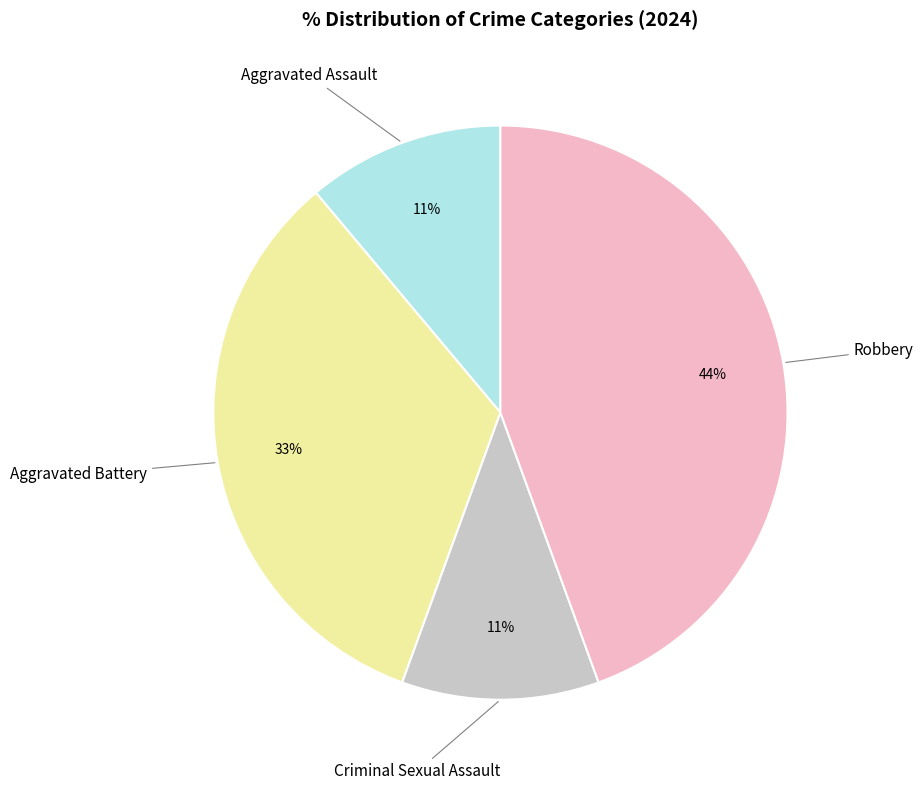

Count the number of slices in the pie.

4